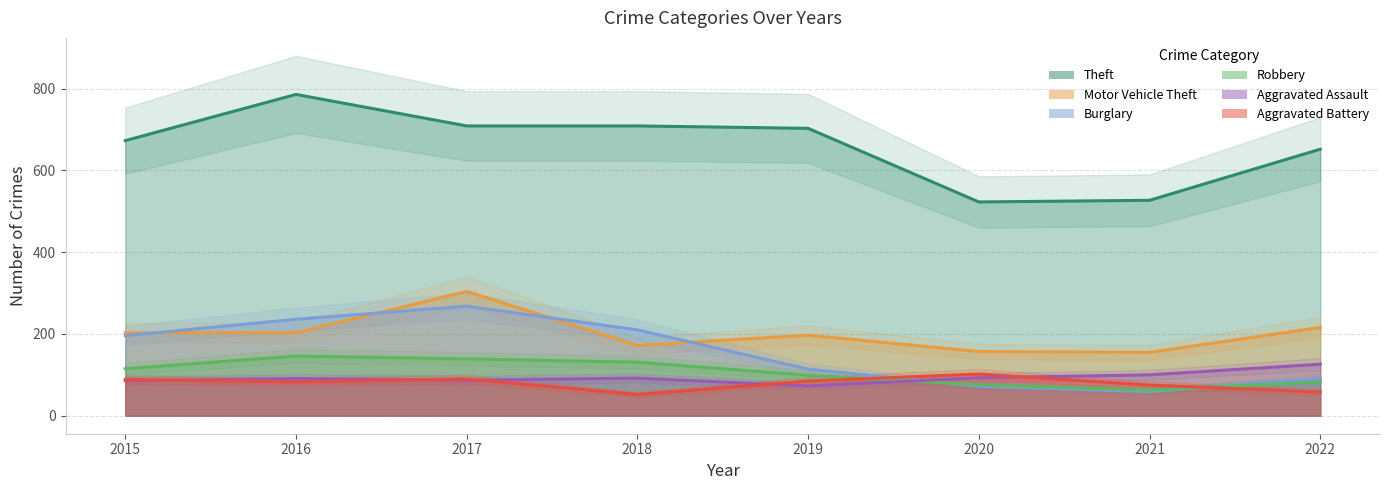

The value of Aggravated Assault at 2018 is 160. True or false?

False